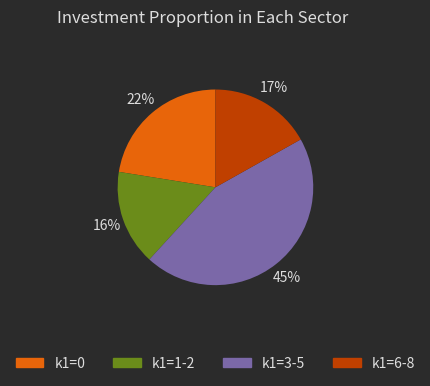

Which category has the biggest portion of the pie?

k1=3-5